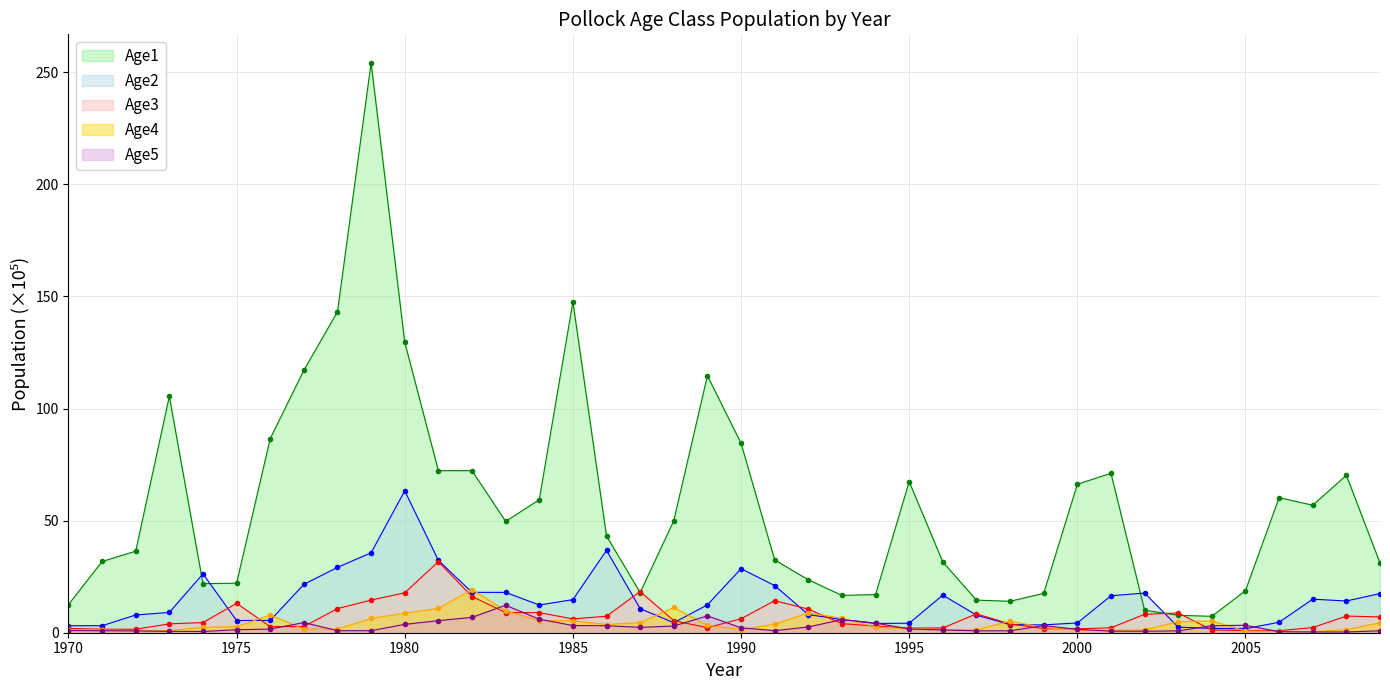

The value of Age2 at 1992 is 8.1. True or false?

True